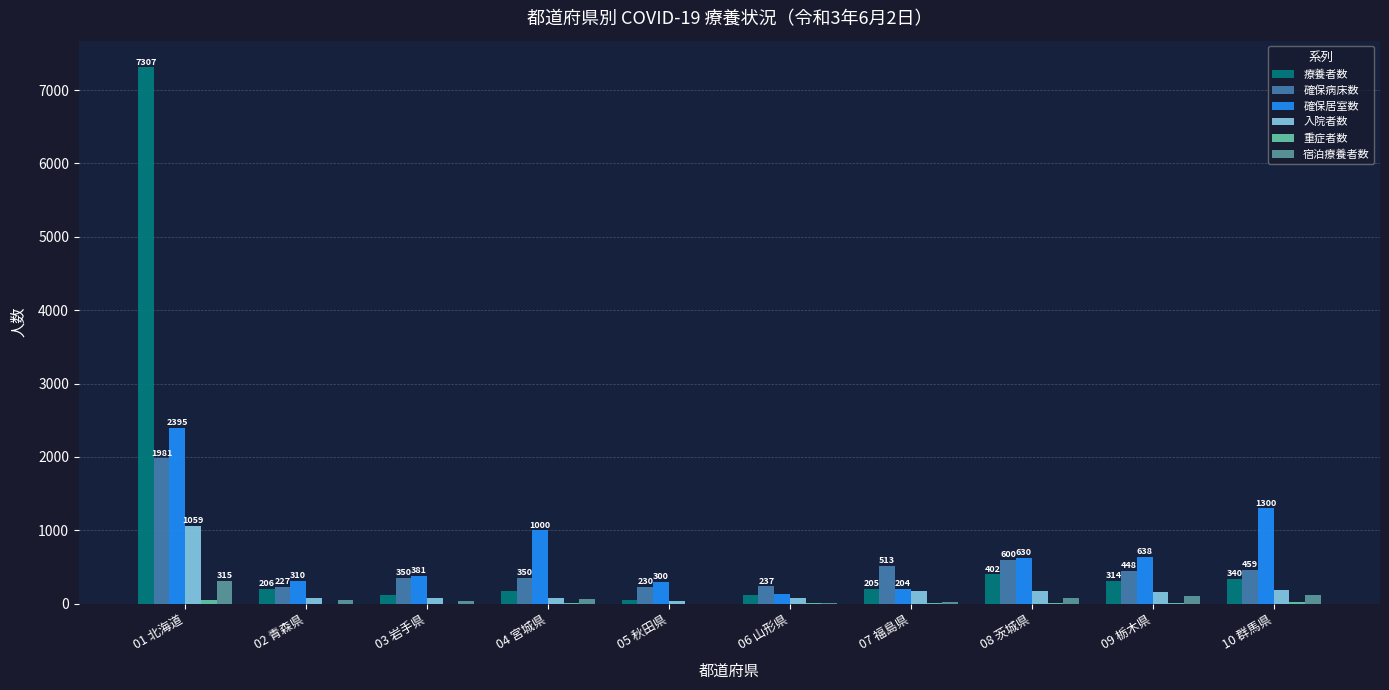

Is the value of 入院者数 at 05 秋田県 greater than the value of 療養者数 at 02 青森県?

No